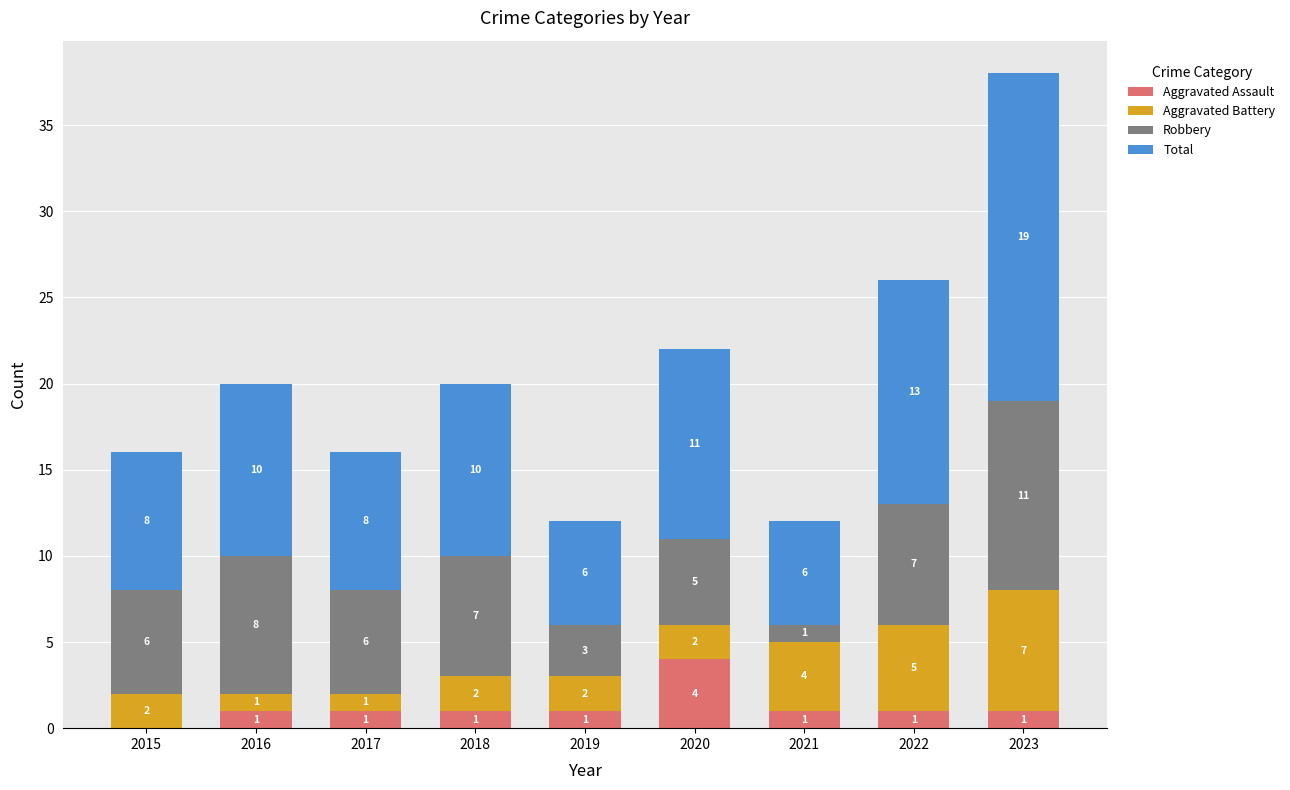

How many data points does each series have?

9